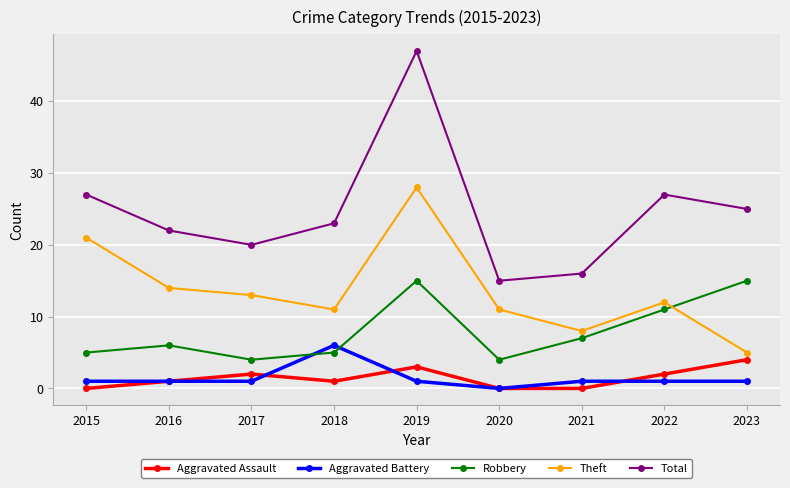

What is the difference between the highest and lowest values at 2023?

24